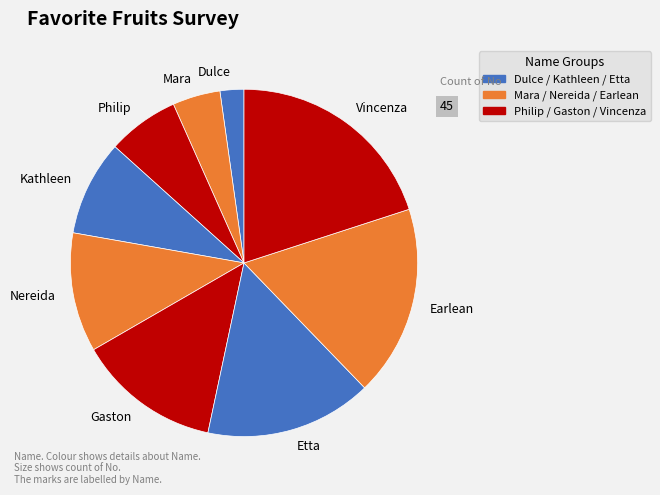

Is the sum of Kathleen and Etta greater than half?

No